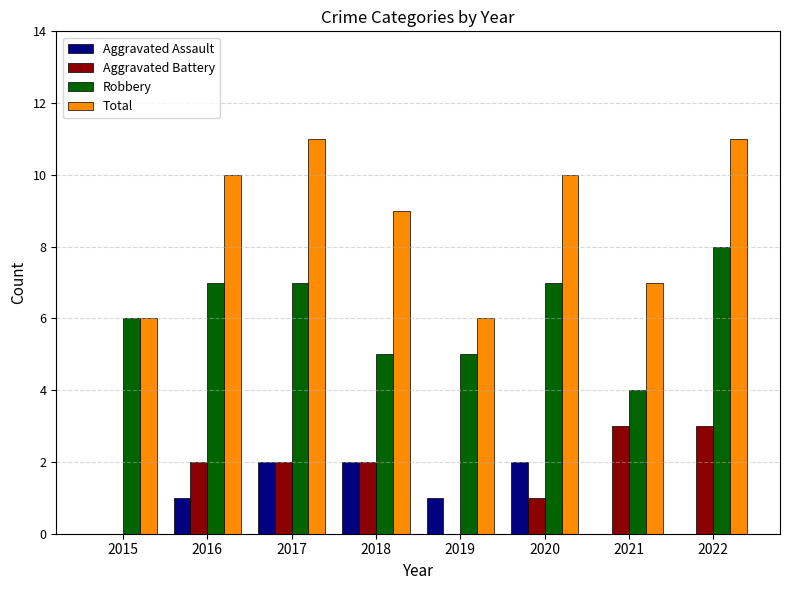

The Aggravated Battery series shows 2 at 2017. True or false?

True